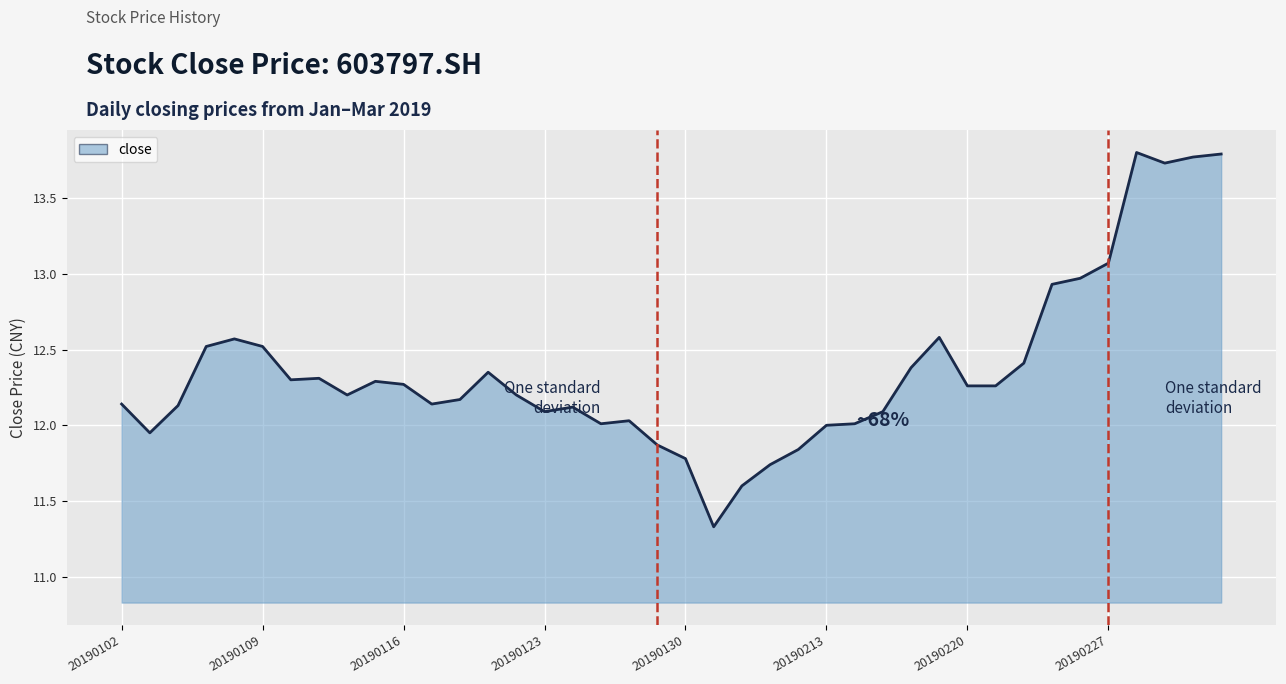

What is the average value?

12.4